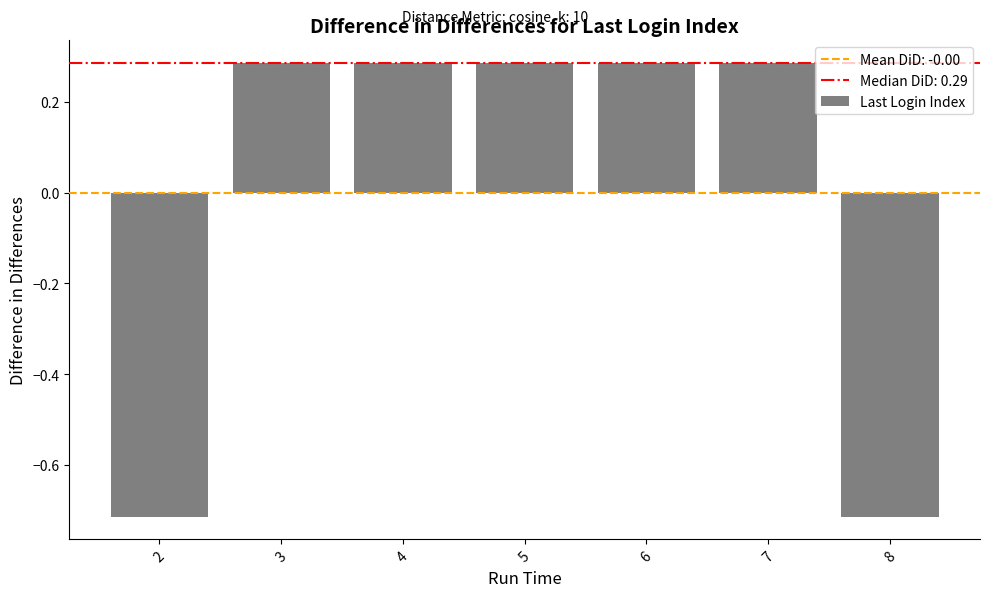

Which has a higher value, 3 or 2?

3